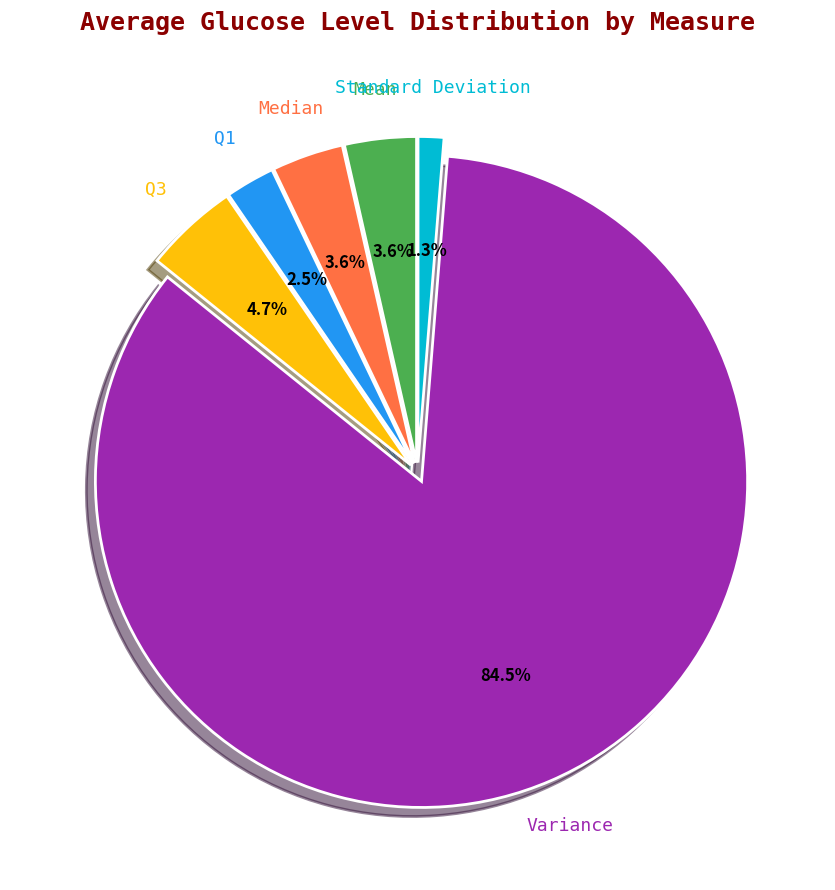

Does any single category account for the majority?

Yes